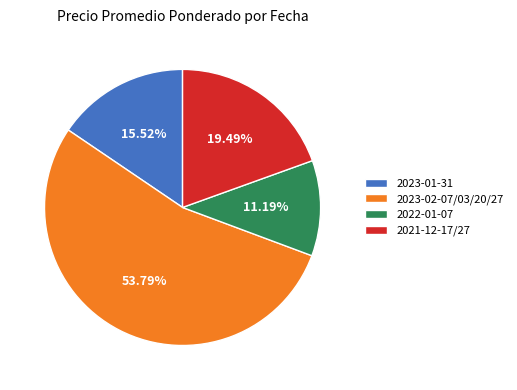

What is the majority slice?

2023-02-07/03/20/27